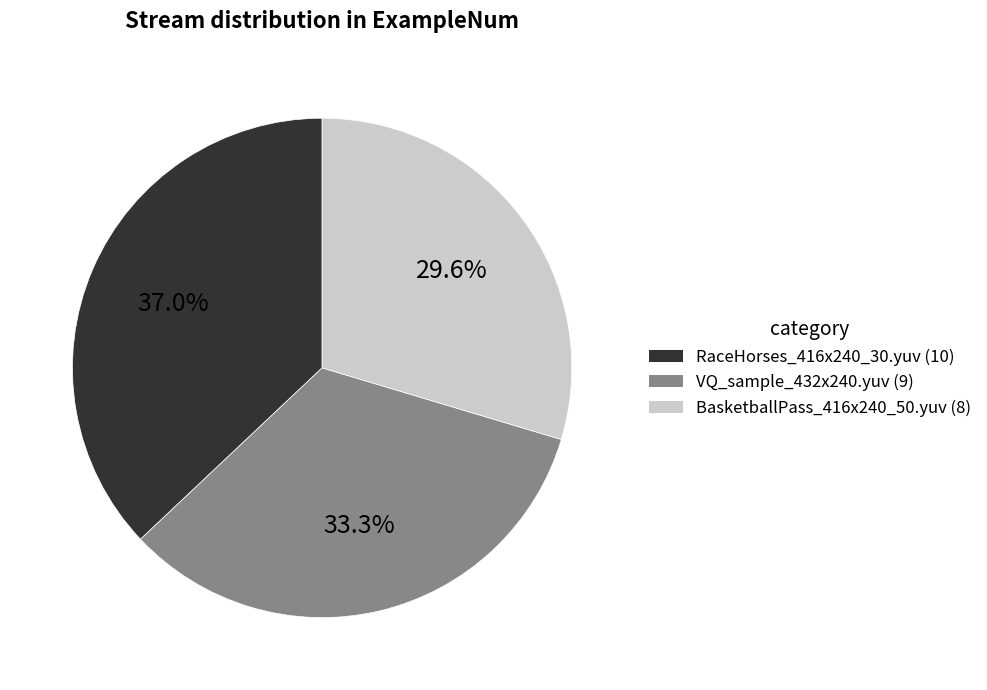

Combined, what portion of the pie is VQ_sample_432x240.yuv and BasketballPass_416x240_50.yuv?

63.0%